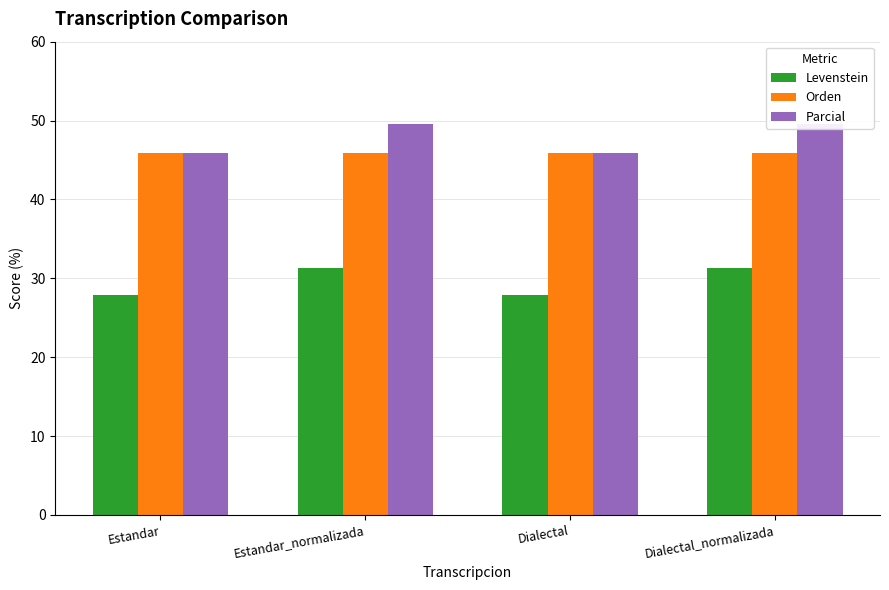

How many bars are there in total?

12